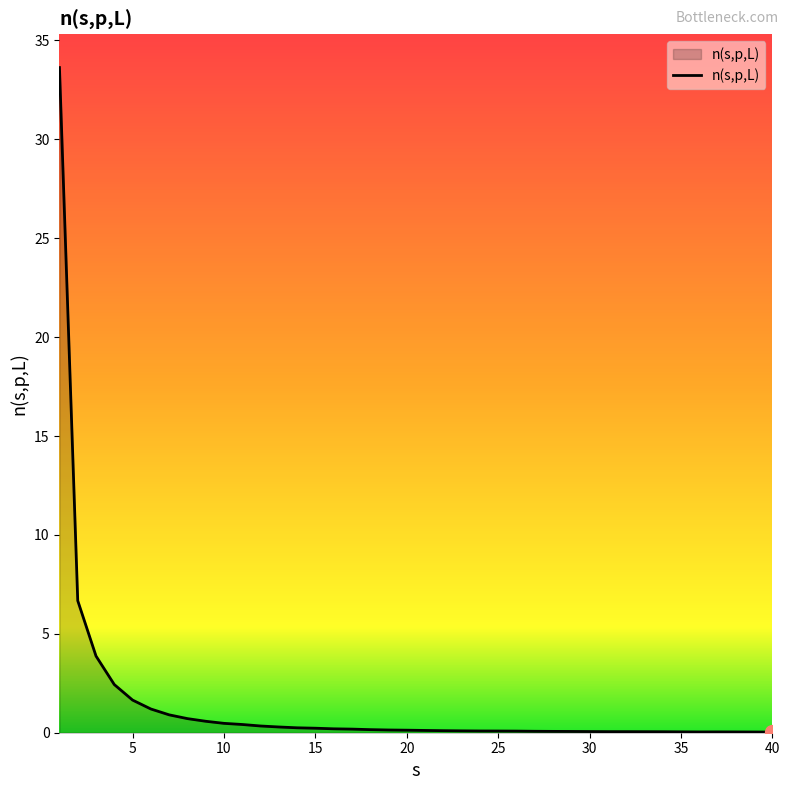

What is the maximum value shown in the chart?

33.6